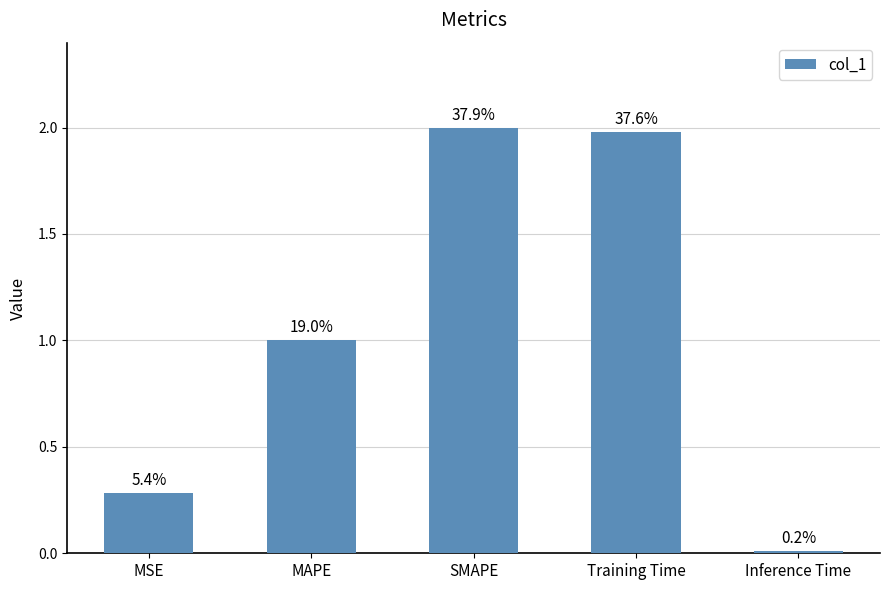

Reading left to right, list all the values displayed in this chart.

MSE=0.3	MAPE=1.0	SMAPE=2.0	Training Time=2.0	Inference Time=0.0